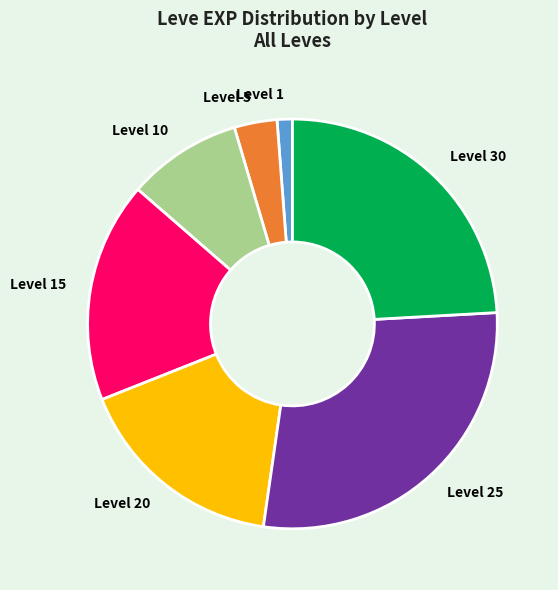

The Level 10 slice represents 9% of the pie. True or false?

True